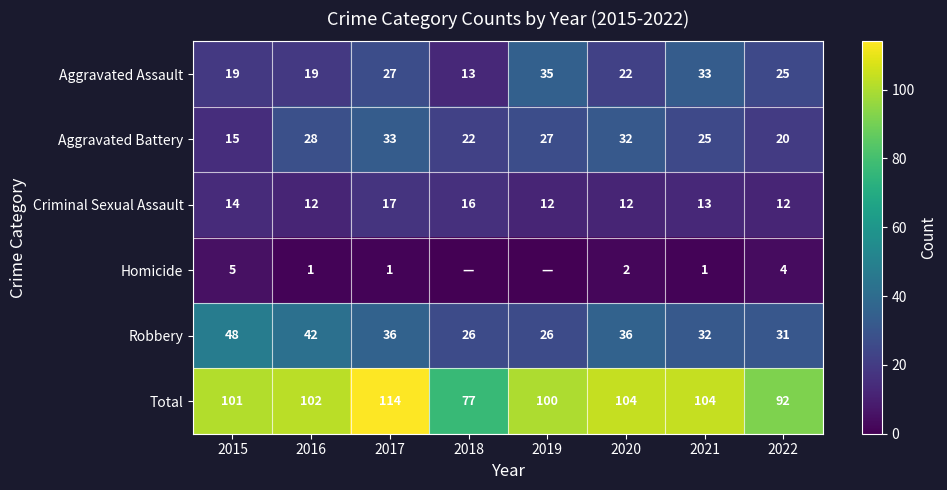

What is the spread (max minus min) of values at 2016?

101